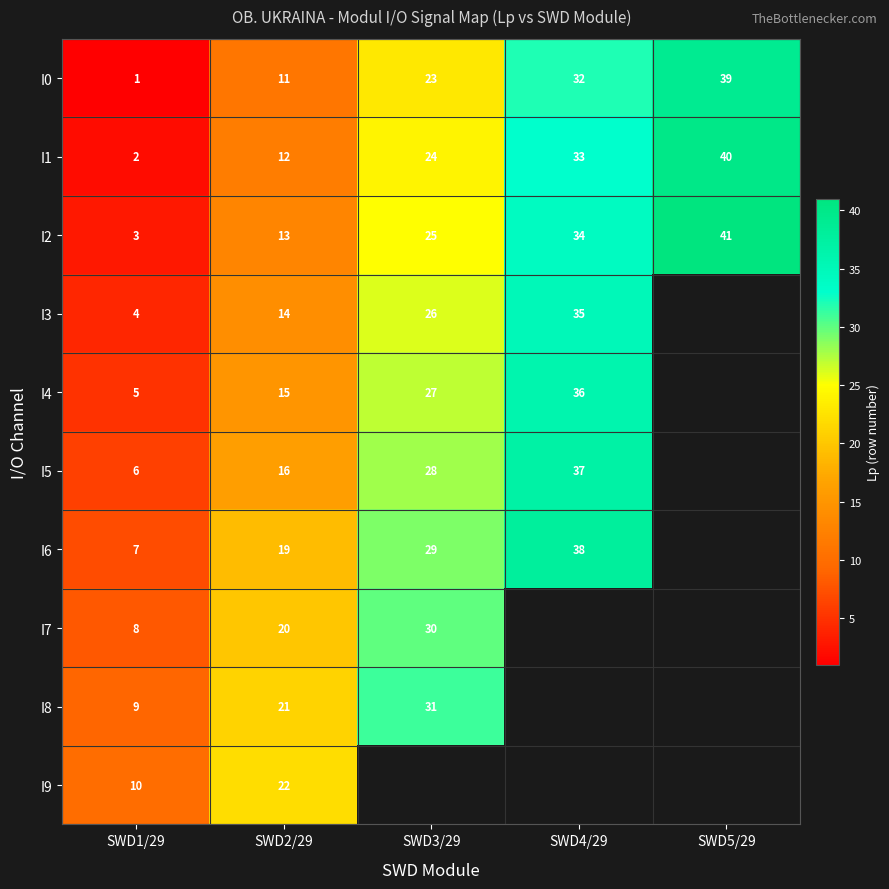

Count the I2 values in the range 13 to 34.

3